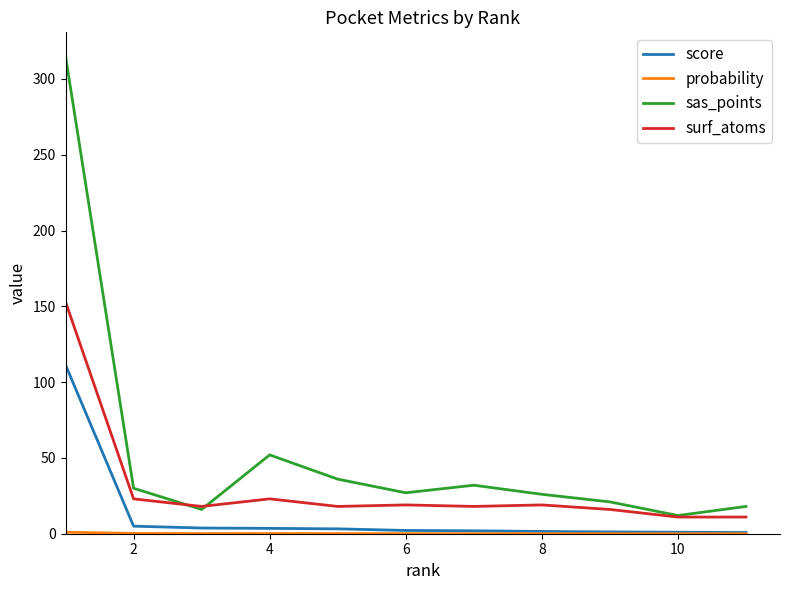

True or false: sas_points and score intersect in this chart.

False